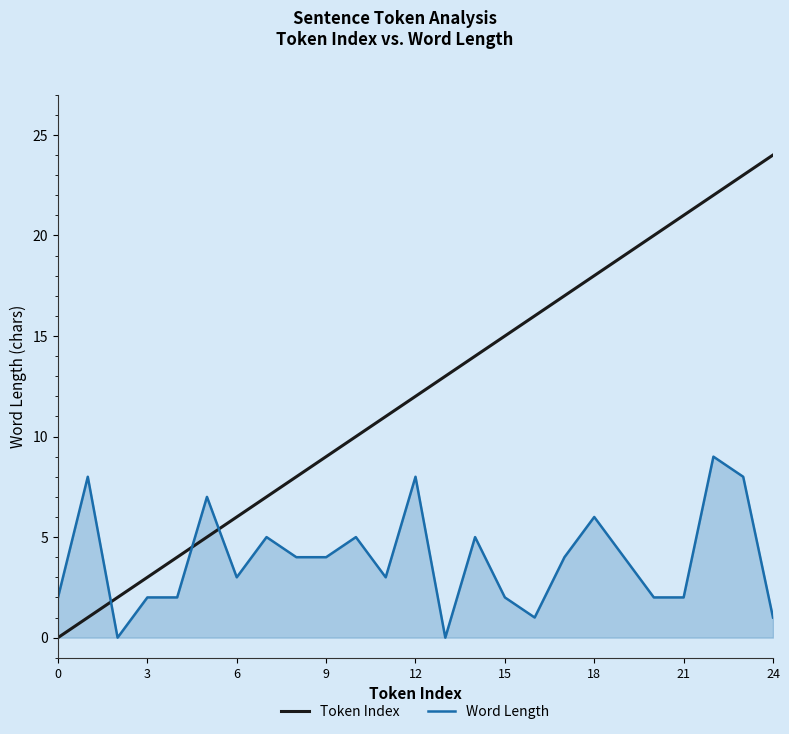

What is the maximum value shown in the chart?

24